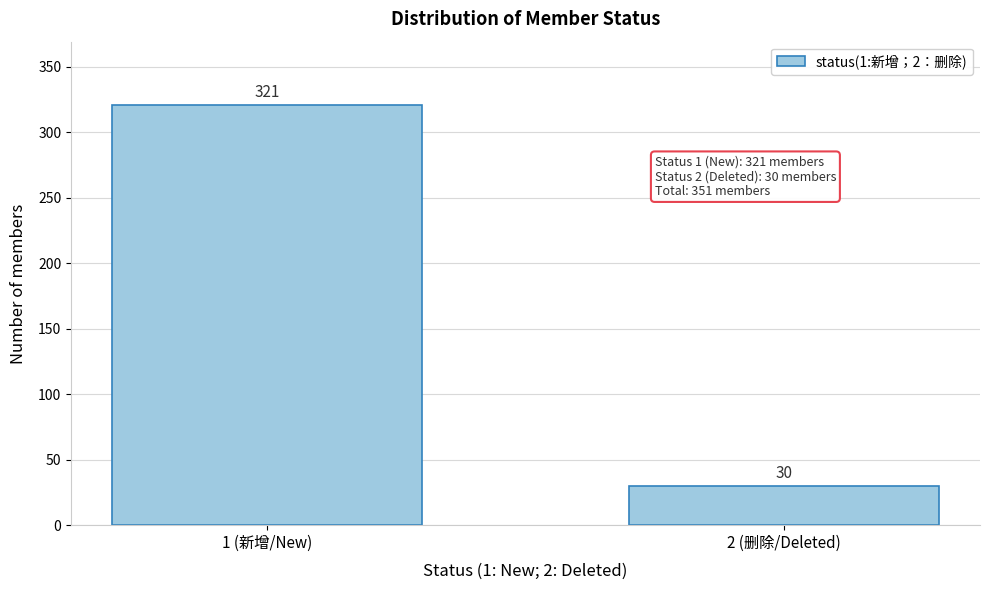

Reading right to left, transcribe all the data shown in this chart.

30	321